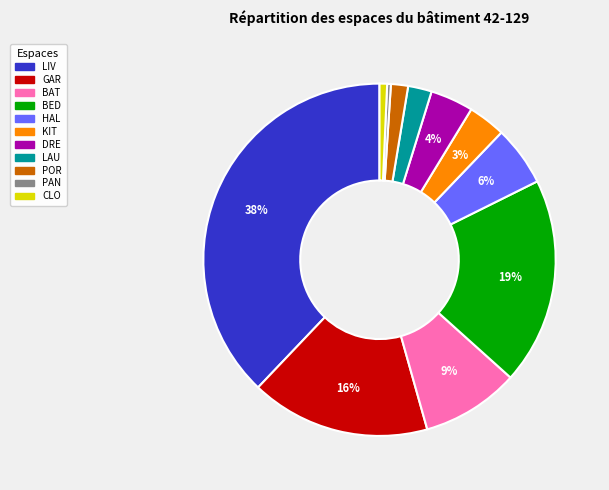

How many slices are in this pie chart?

11